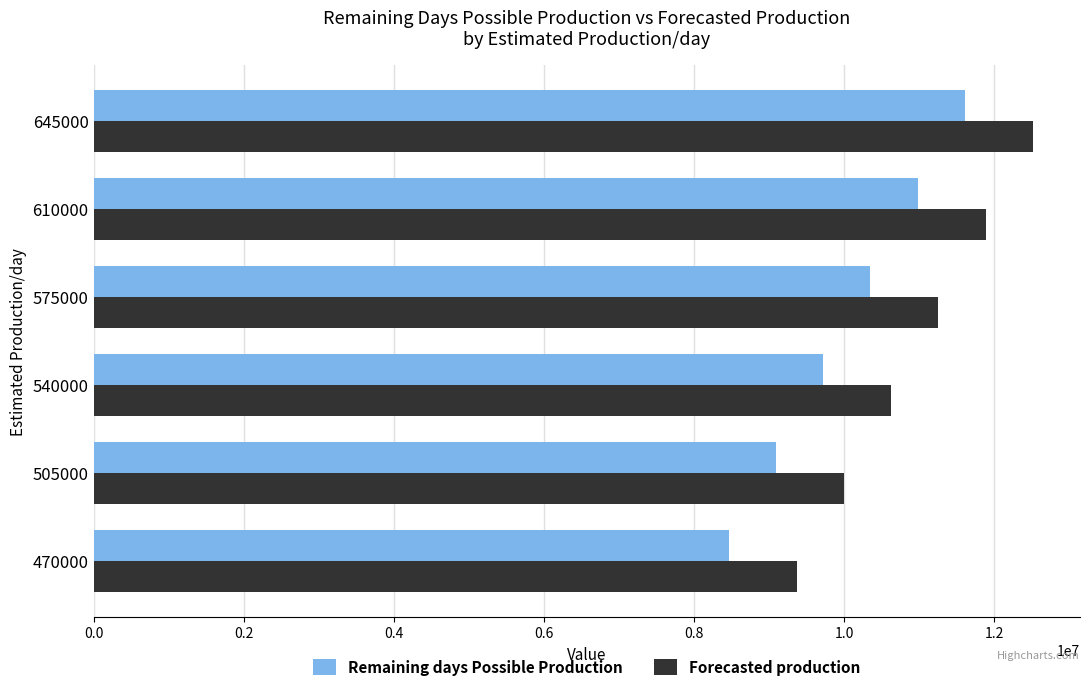

How many series are shown in this chart?

2